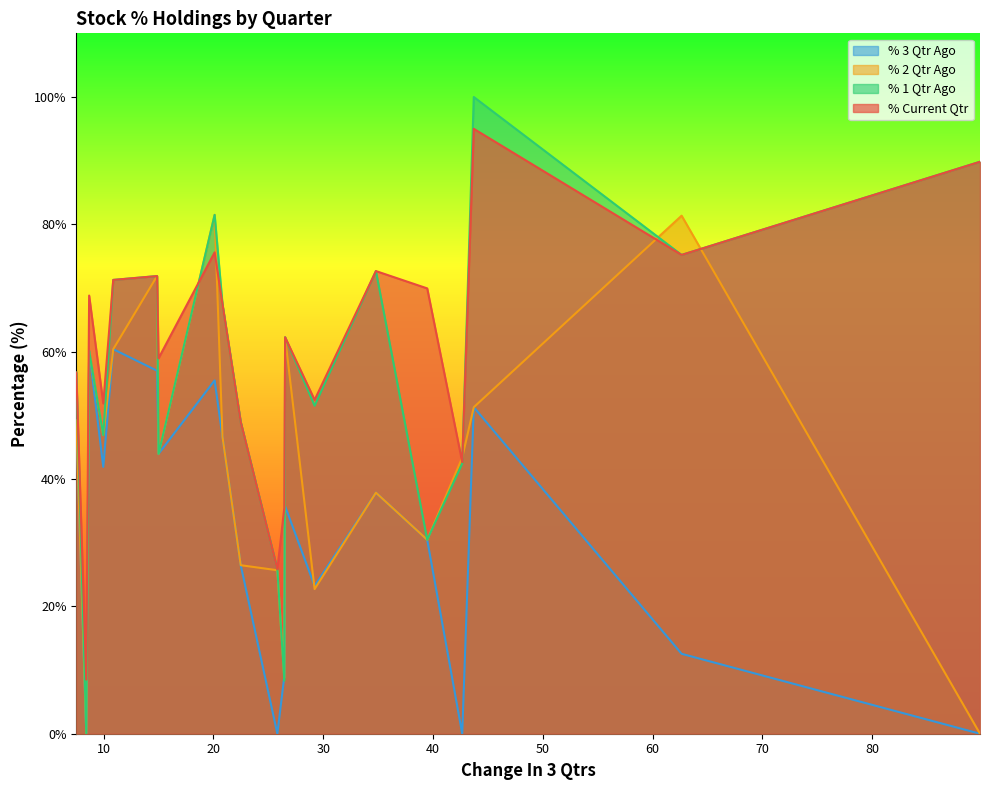

True or false: % 3 Qtr Ago has more than 0 points higher than both neighbors.

True